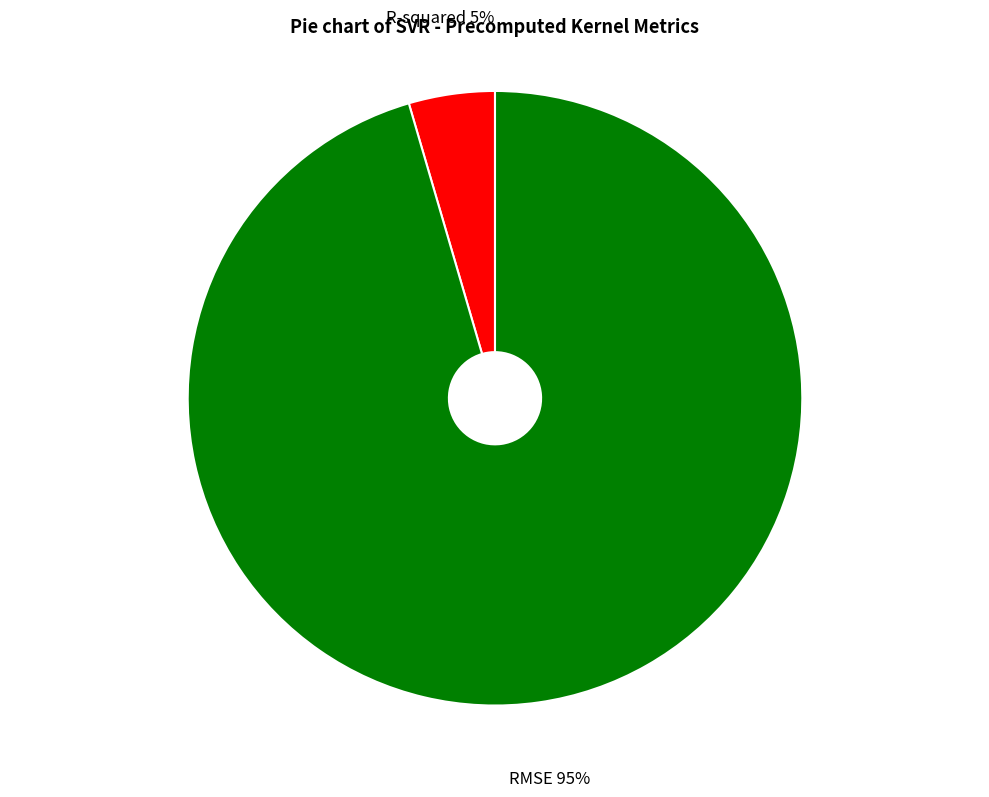

To the nearest percent, what is the average slice percentage?

50%